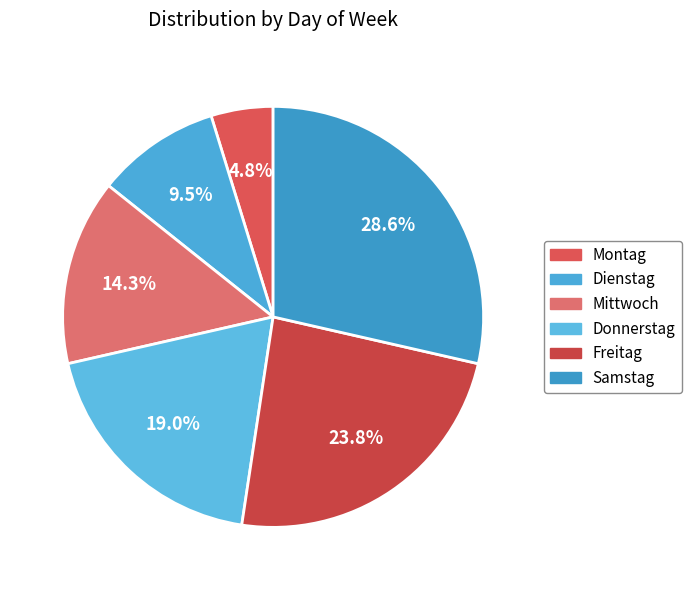

Rank the categories by value from lowest to highest.

Montag, Dienstag, Mittwoch, Donnerstag, Freitag, Samstag